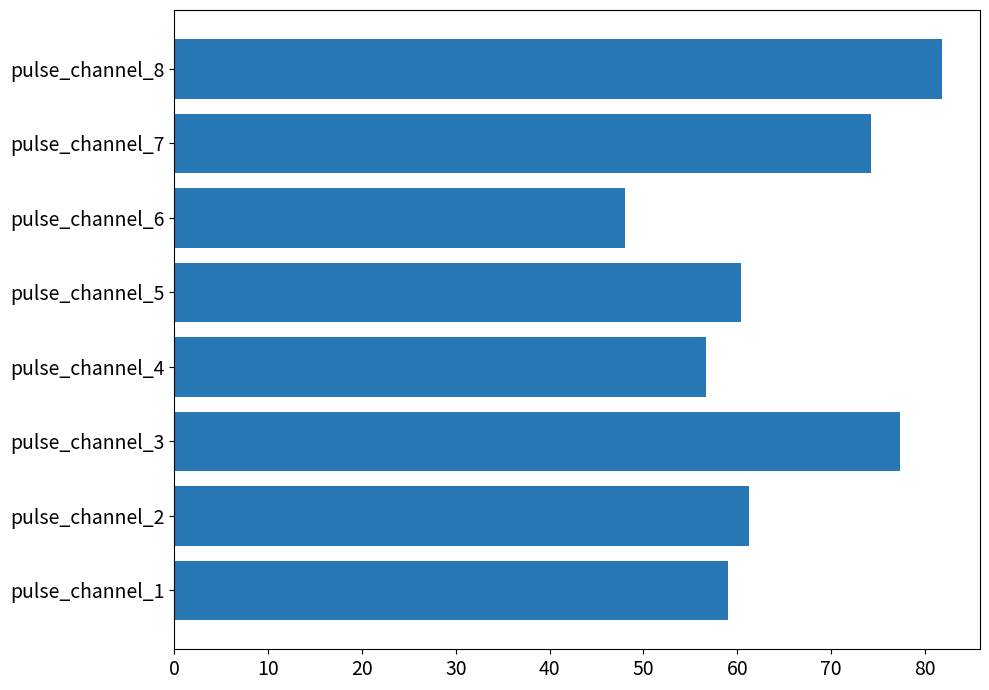

How many data points are less than 61?

4